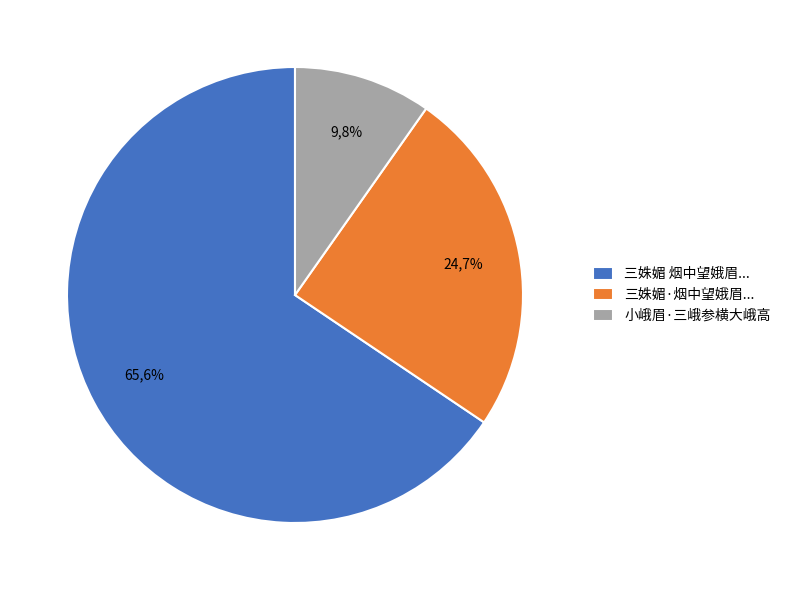

Approximately how many times larger is the value at 小峨眉·三峨参横大峨高 compared to 三姝媚 烟中望娥眉三峰，云气氤氲，黛螺娟好，极惝恍迷离之致，词以写之?

0.1